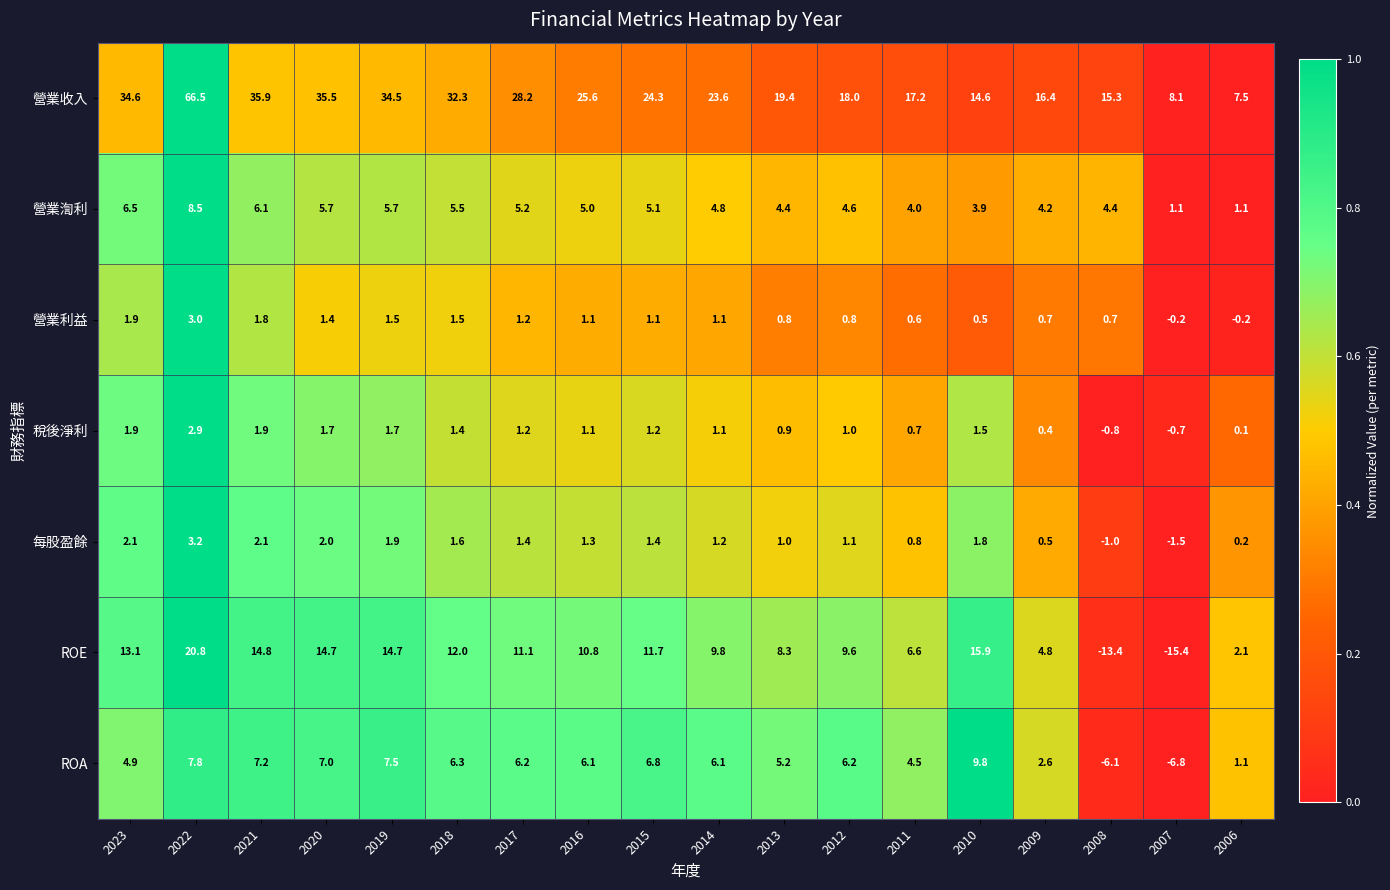

Read the ROE value at 2013.

8.3